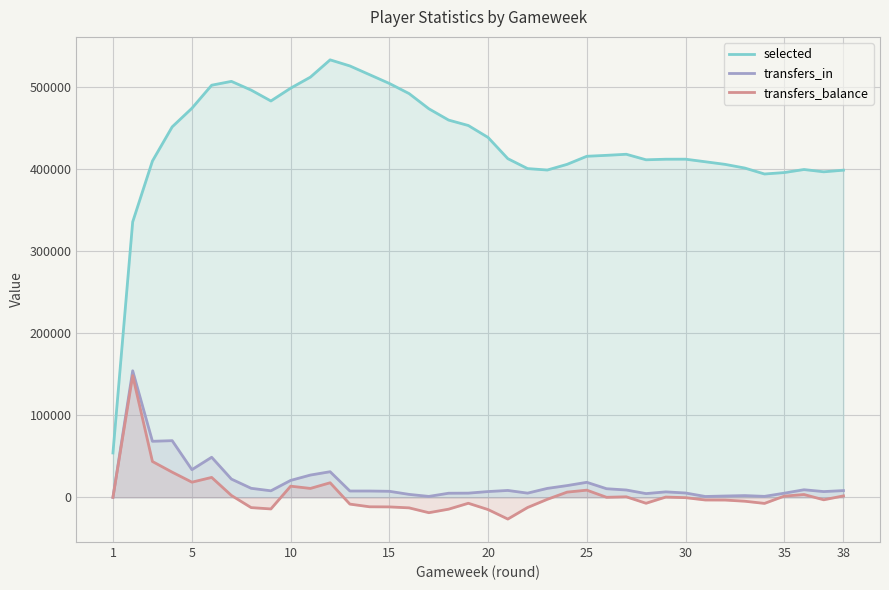

True or false: selected and transfers_balance cross at least once.

False